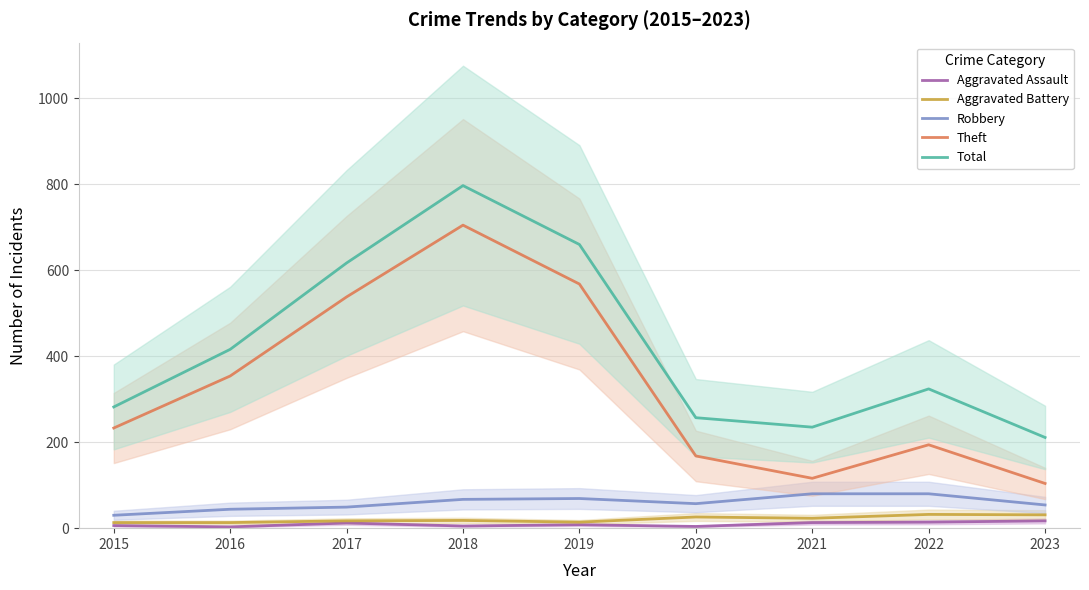

At which category does the chart reach its minimum across all series?

2016